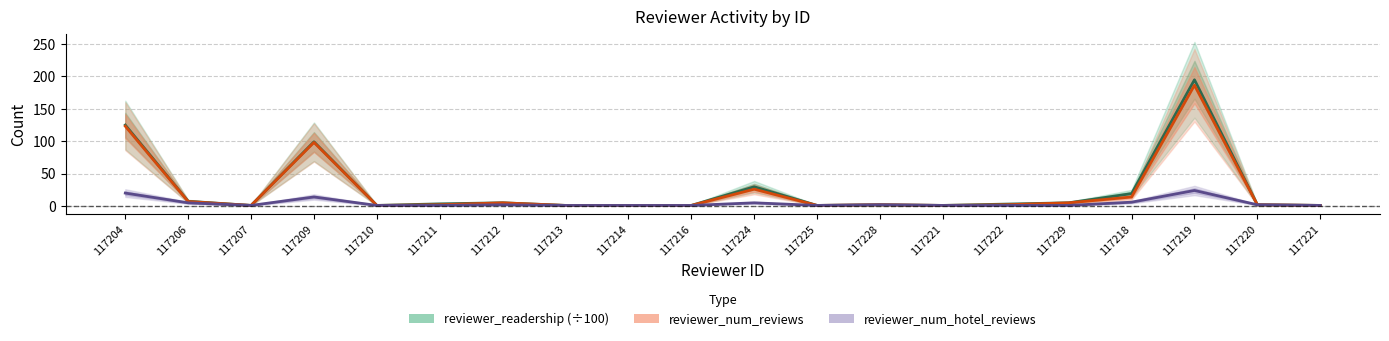

At which label is reviewer_num_hotel_reviews closest to 12?

117209